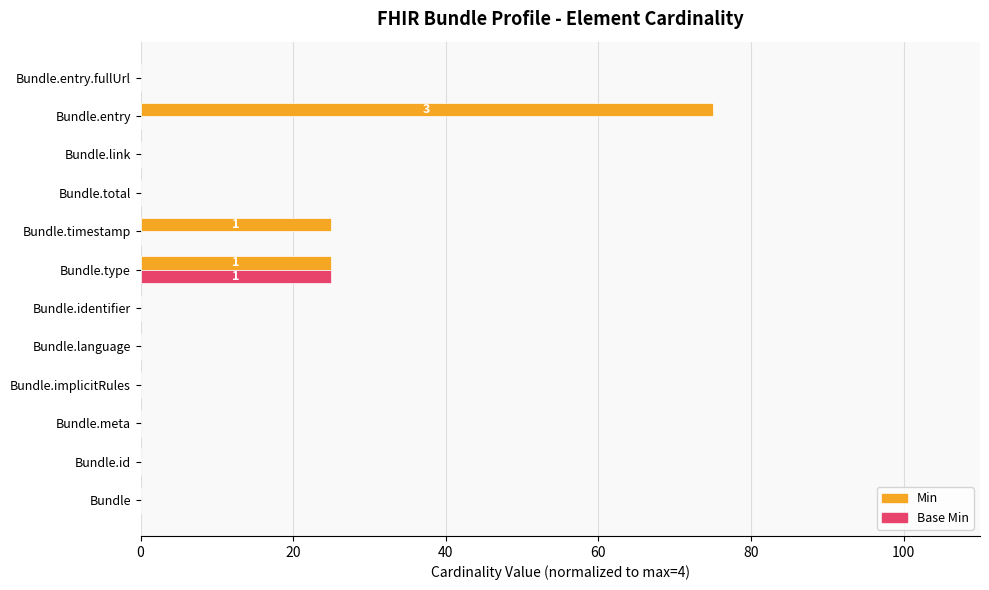

What is the maximum value for Min?

75